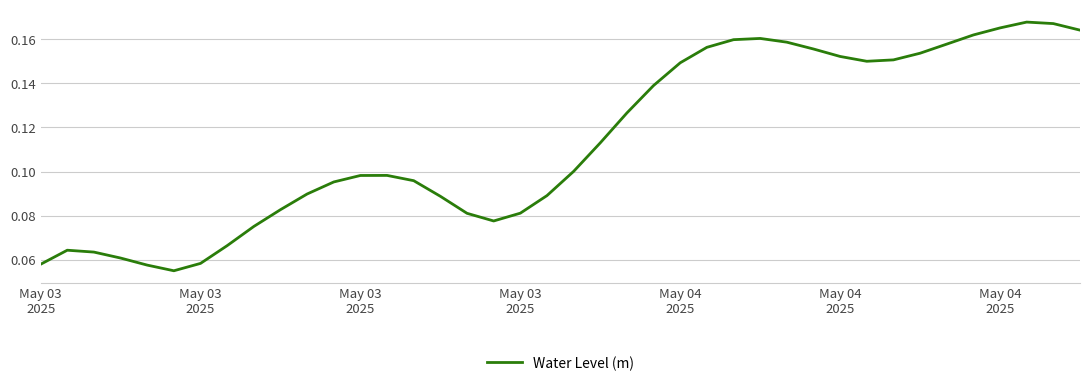

How many lines are shown in the chart?

1